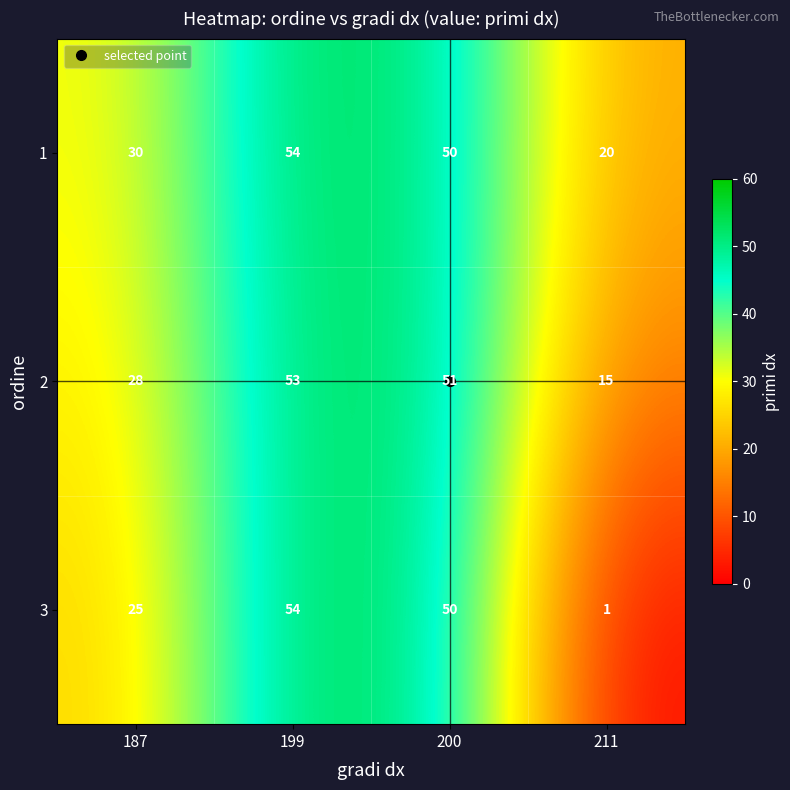

Between 187 and 211, which series saw the biggest shift?

3